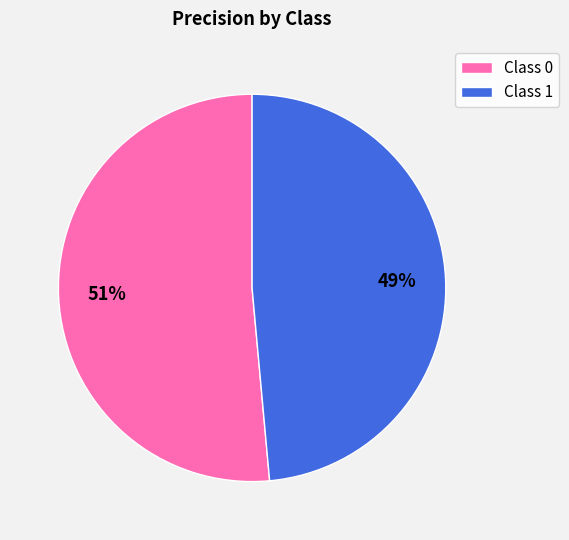

To the nearest percent, what percentage of the pie is Class 1?

49%